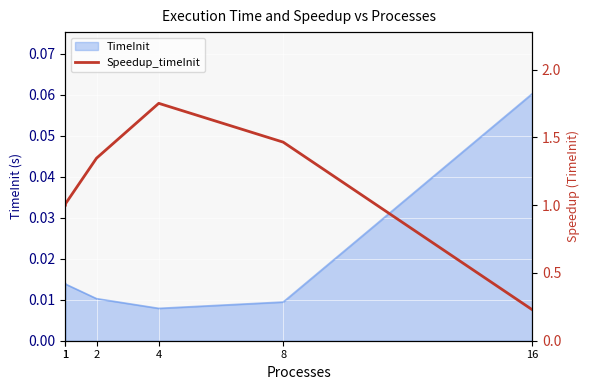

What is the difference between the maximum and minimum values?

1.5